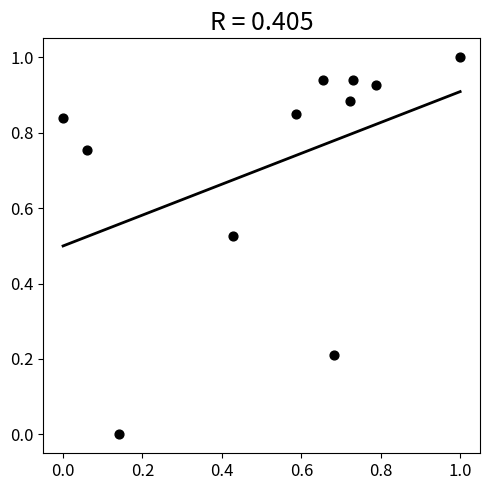

What is the range of X values (max minus min)?

1.0